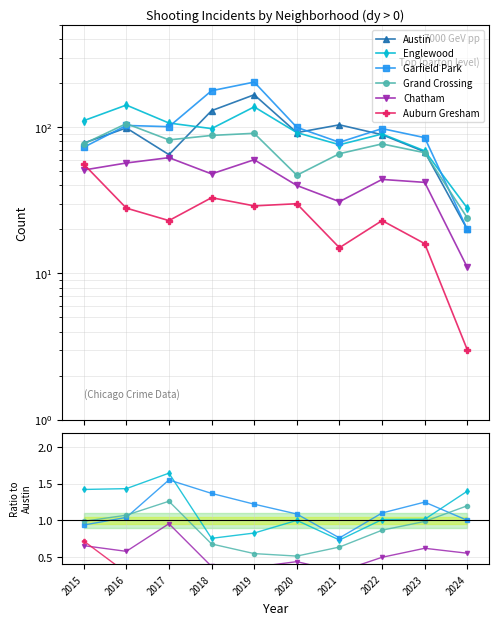

At which category does Austin reach its first local valley?

2017